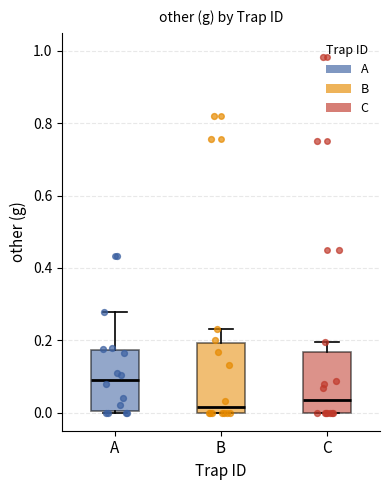

Comparing the boxes themselves (not the whiskers), which one is the tallest?

B